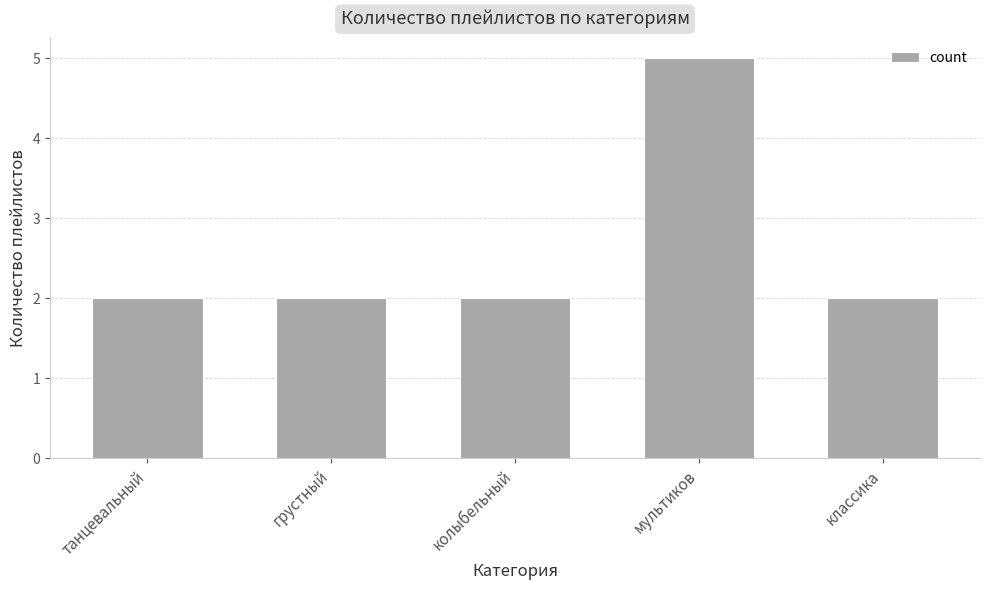

What is the maximum value shown in the chart?

5